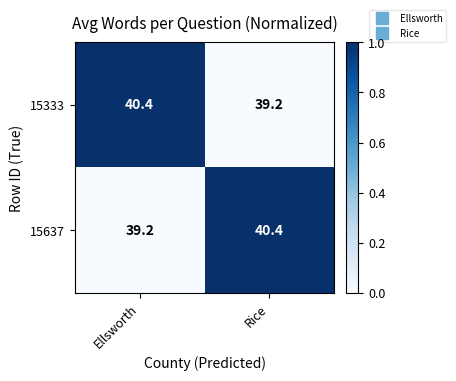

What is the difference between the highest and lowest values at Ellsworth?

1.2